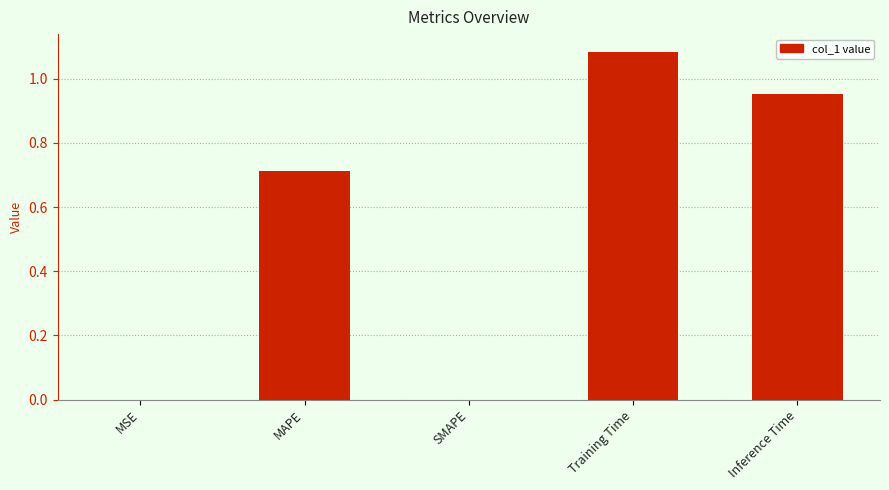

Which category has the highest value across all series?

Training Time